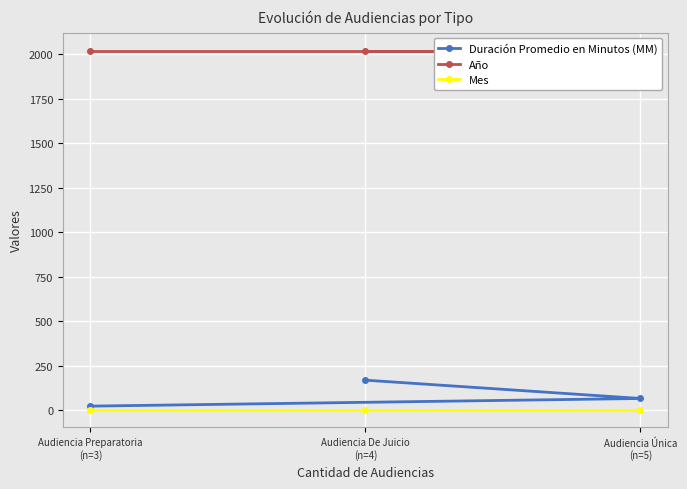

Which label corresponds to the smallest value in the chart?

Audiencia De Juicio
(n=4)